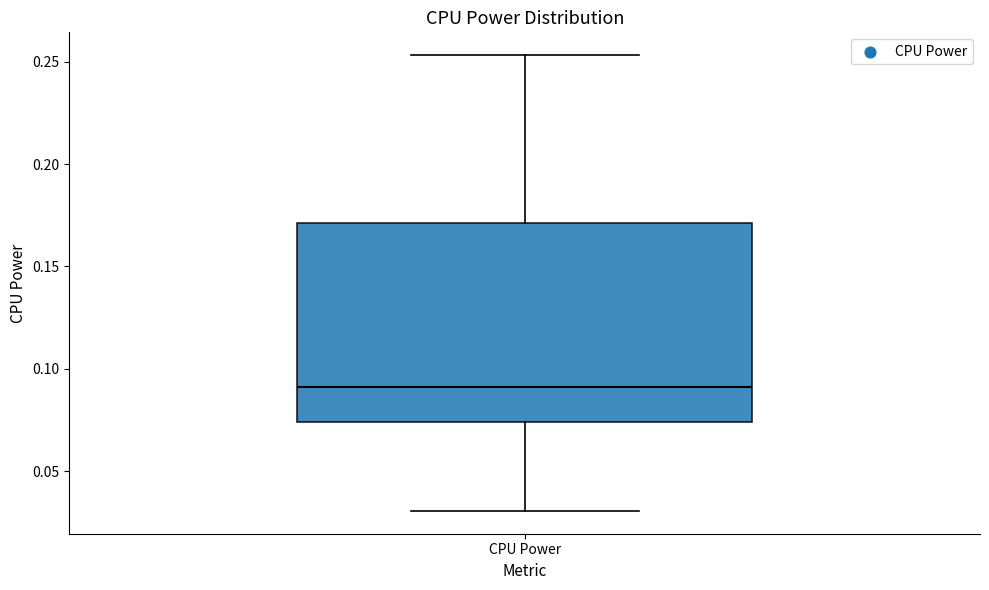

Read this box plot against the y-axis: the position of the median line, the range covered by the box, and the ends of both whiskers. The values are not printed on the chart, so give them approximately, as read against the axis.

median 0.090, box 0.075 to 0.170, whiskers 0.030 to 0.255